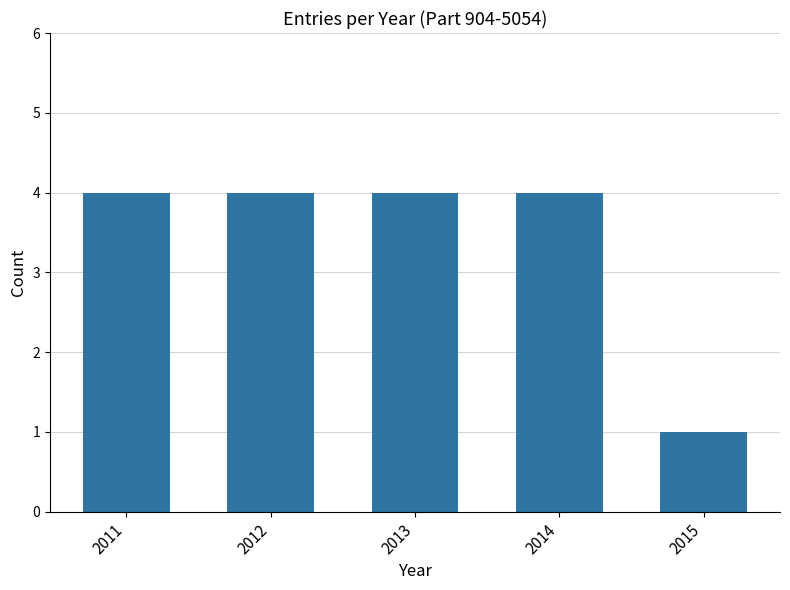

Is it true that the value at 2014 is 7?

False